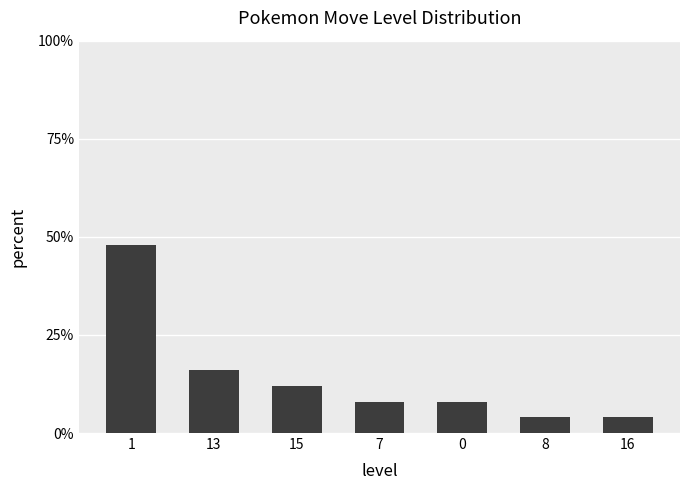

What is the difference between the values at 0 and 15?

4